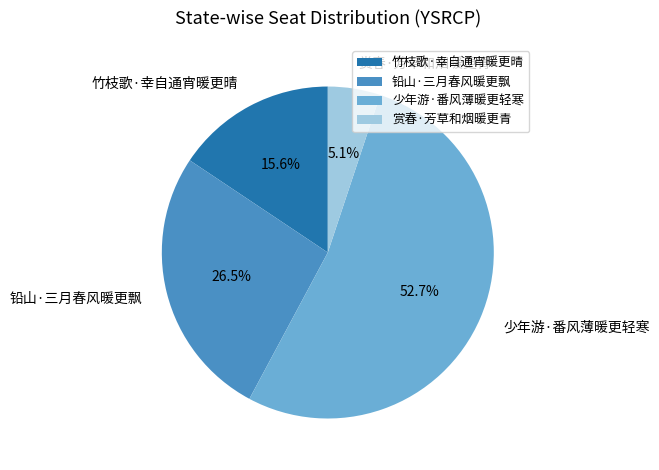

Is 铅山·三月春风暖更飘 the majority of the pie?

No